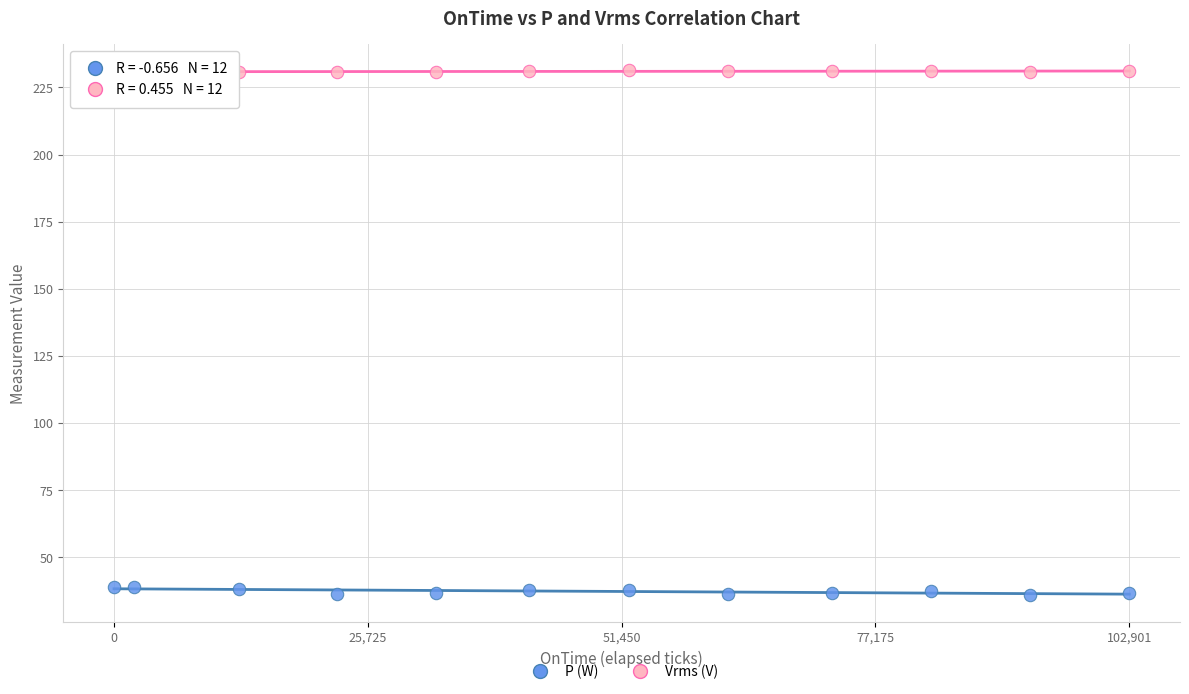

Which series reaches the minimum Y coordinate?

P (W)